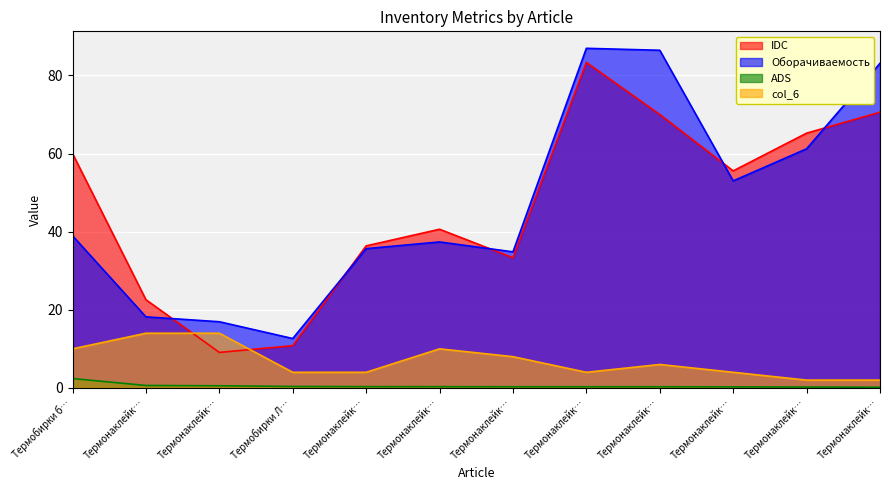

True or false: Оборачиваемость has a value of 19.9 at Термонаклейк….

False